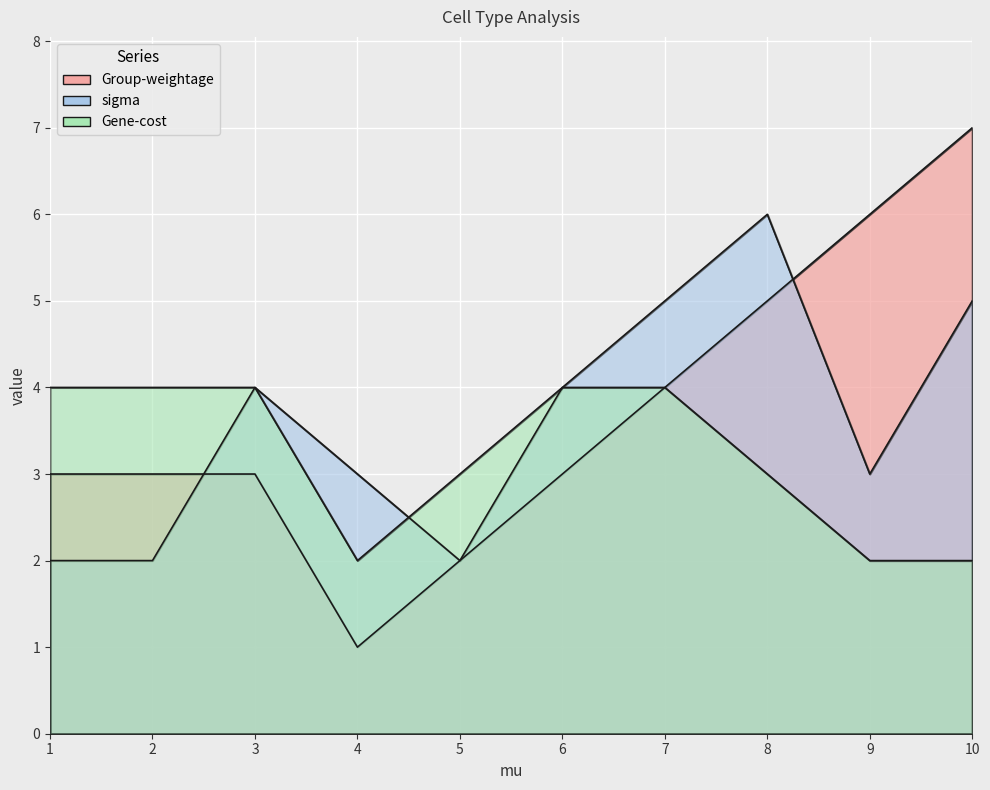

Is the value of Group-weightage at 4 greater than the value of sigma at 4?

No